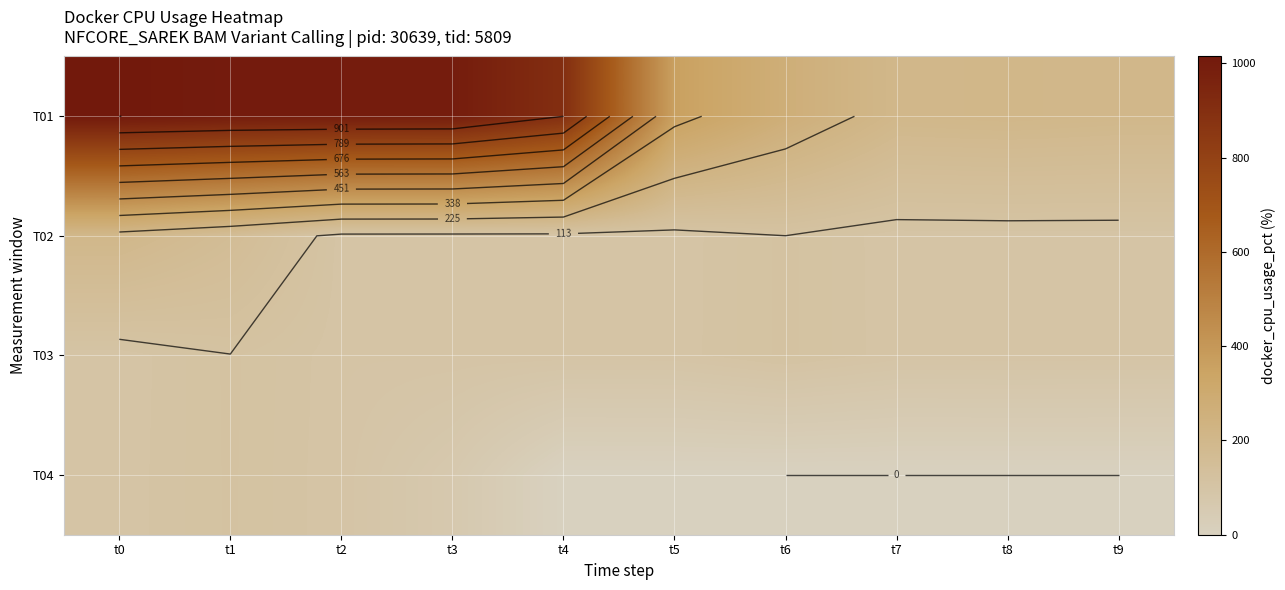

What is the maximum value shown in the chart?

1014.3